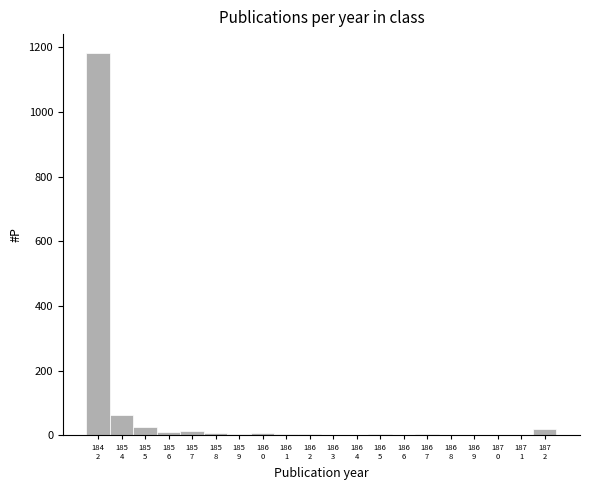

What is the greatest value displayed?

1182